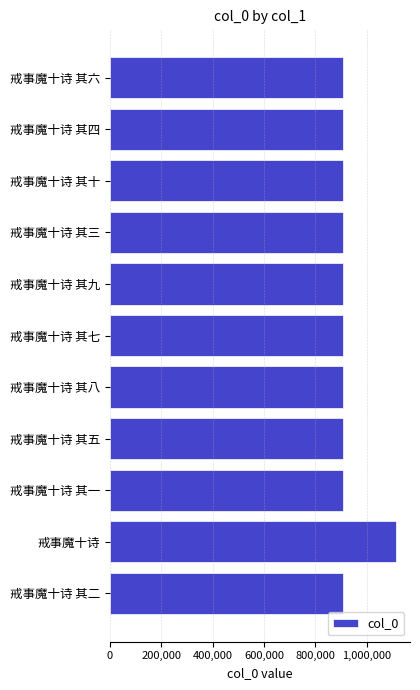

True or false: the data shows 907851 at 戒事魔十诗 其二.

True